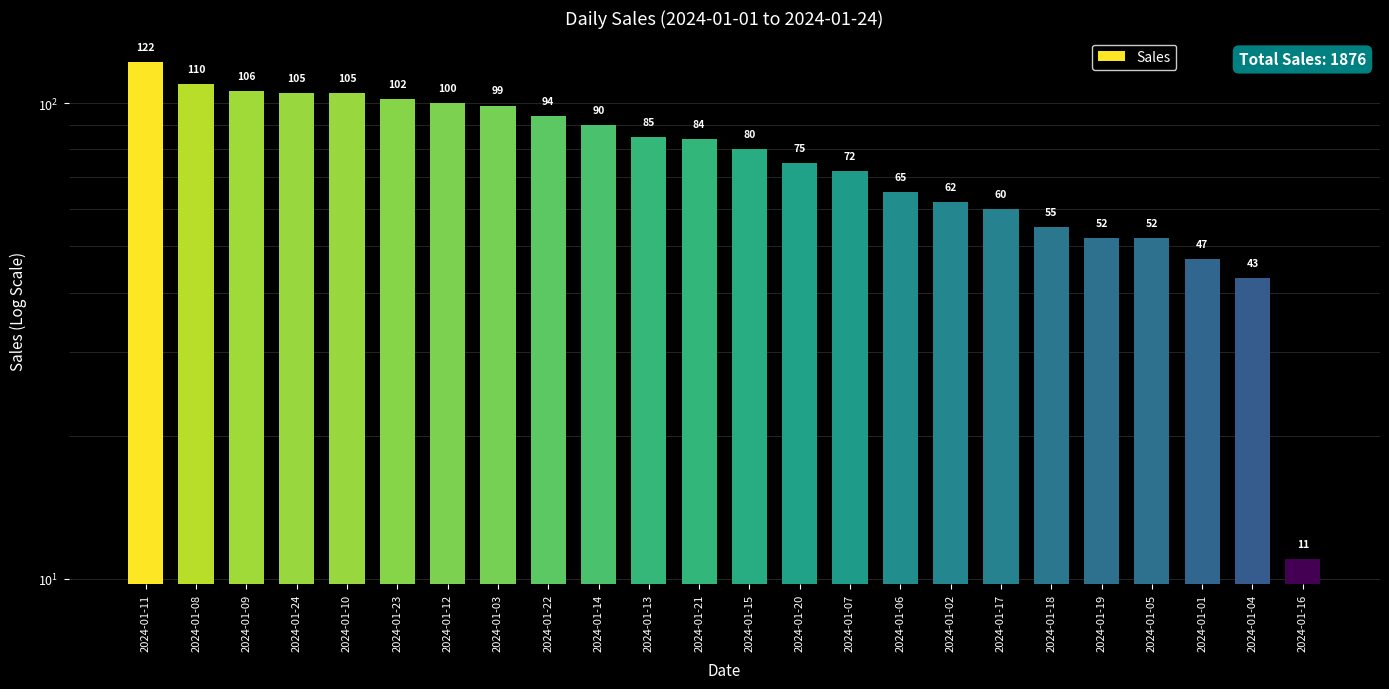

What is the label of the 23rd bar from the right?

2024-01-08